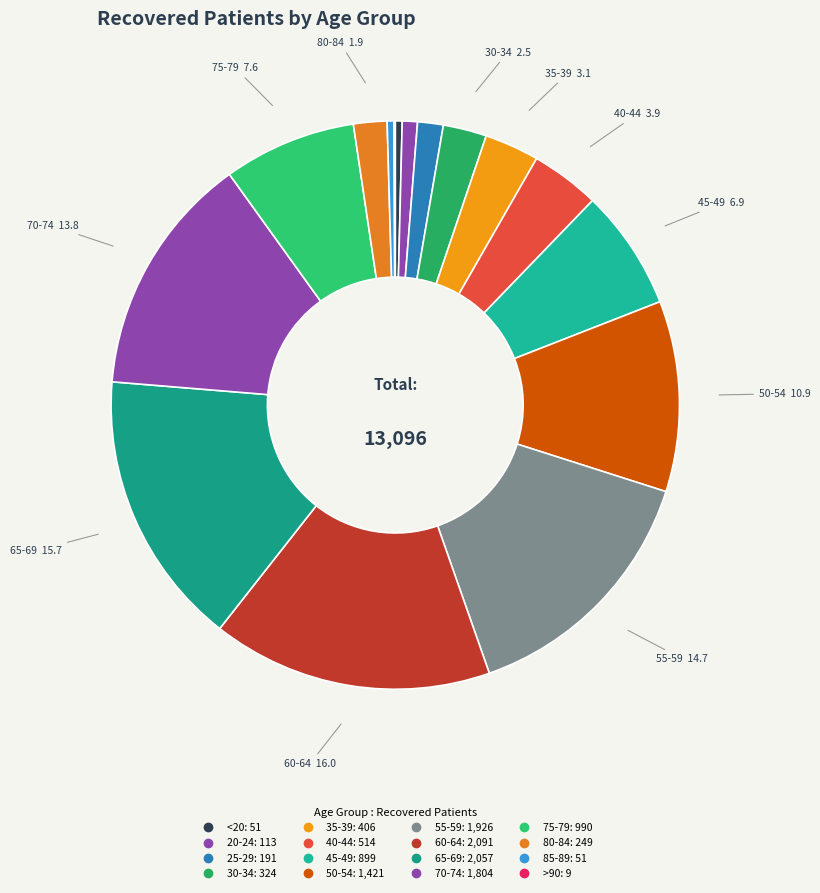

What percentage is the 30-34 slice, to the nearest percent?

2%